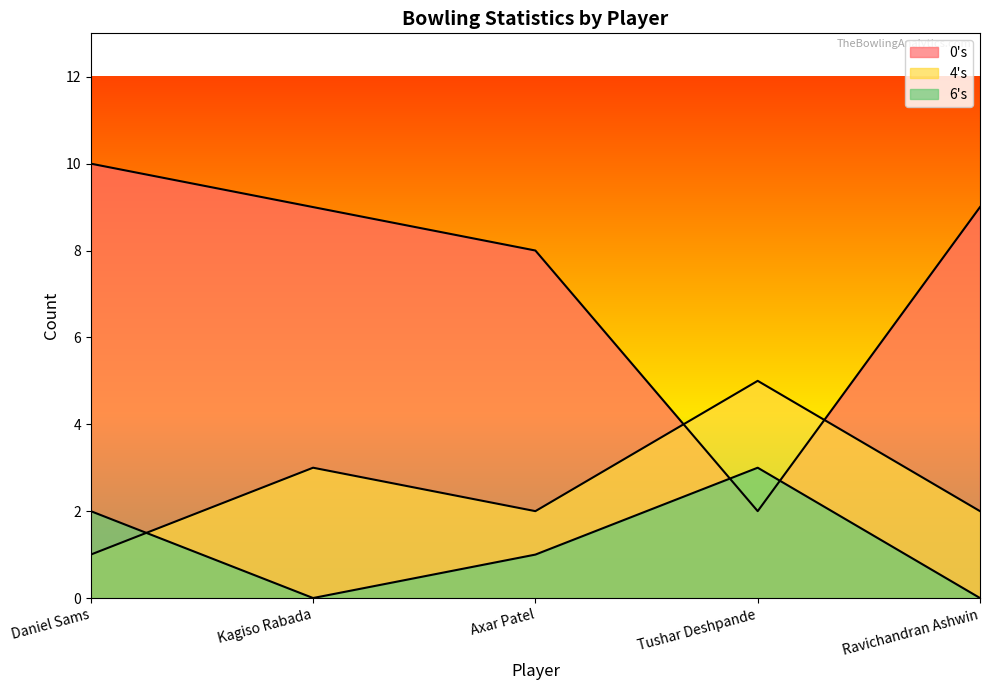

In 6s, how many points are higher than both neighbors (excluding endpoints)?

1